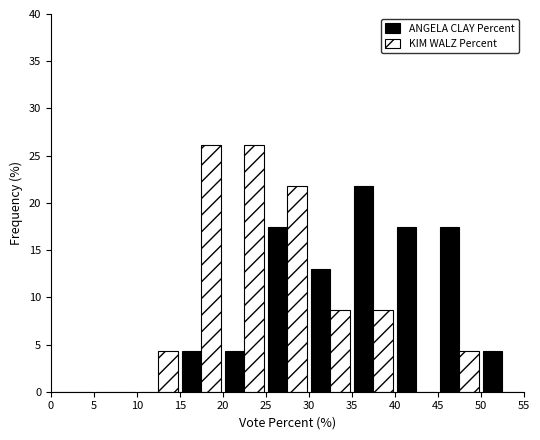

What is the height of the KIM WALZ Percent bar covering 35 to 40 on the x-axis? The values are not printed on the chart, so give them approximately, as read against the axis.

8.5